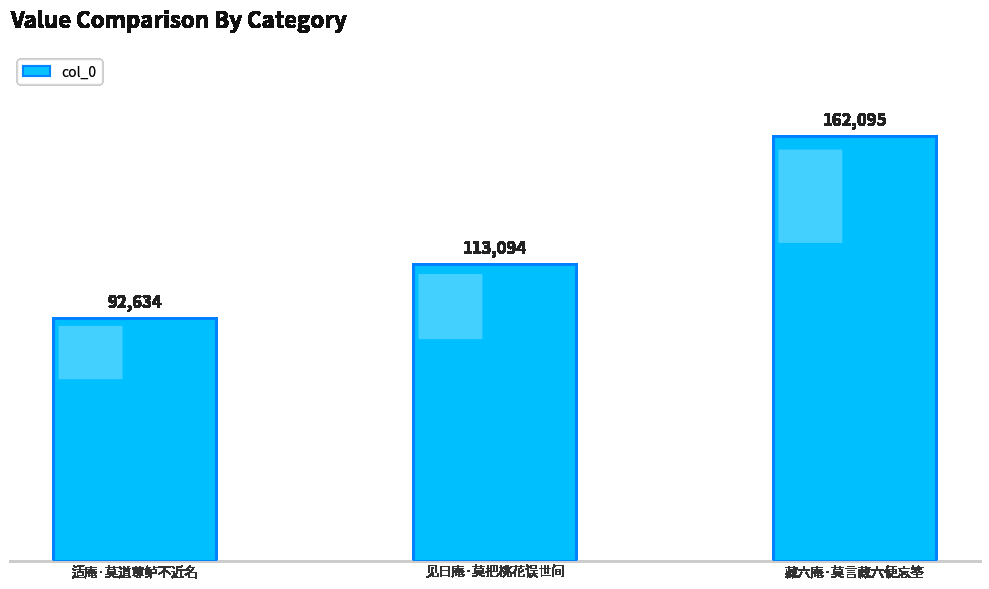

How many values are between 92634 and 162095?

3